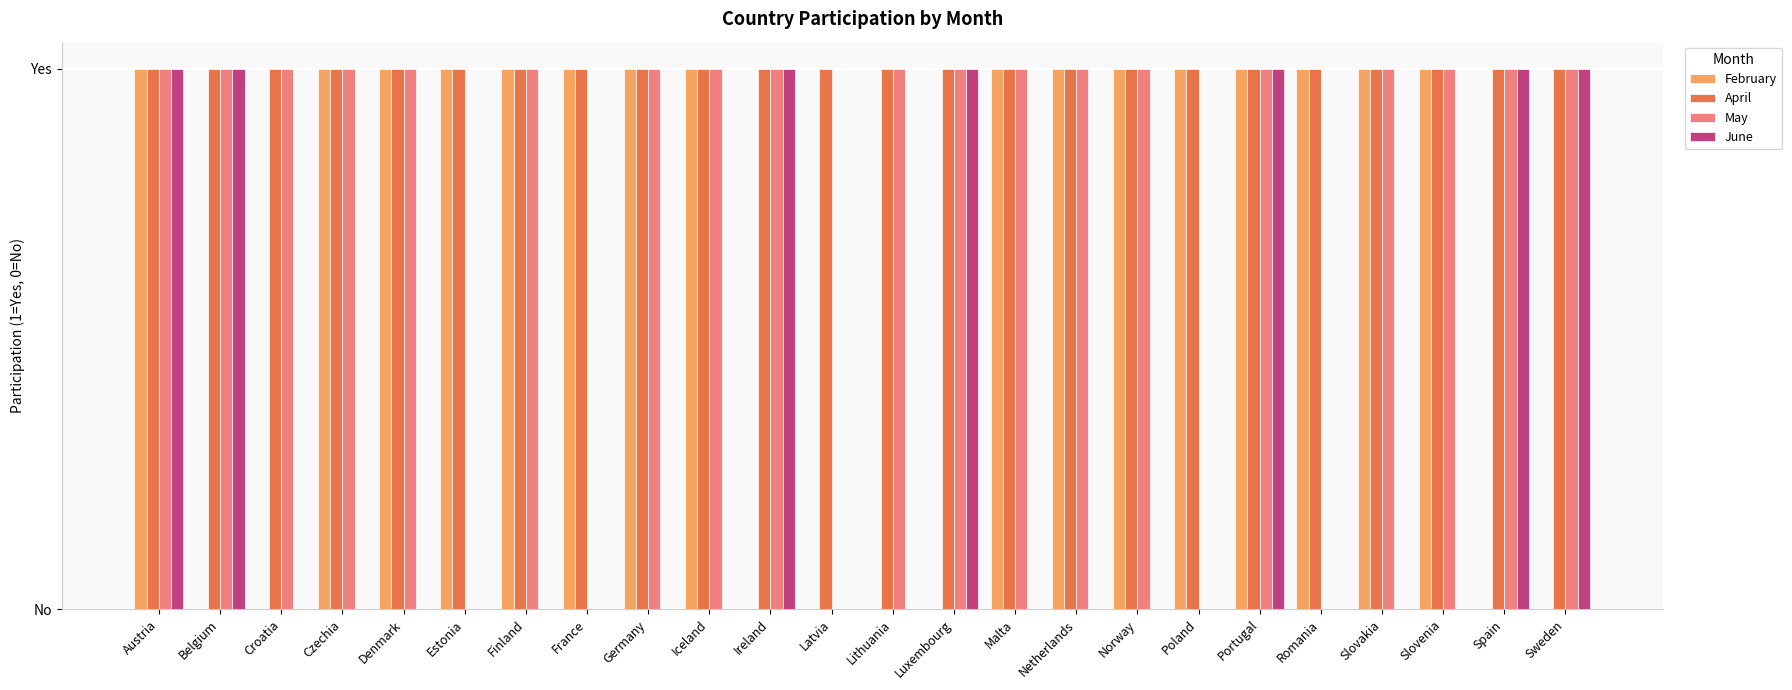

What is the spread (max minus min) of values at Finland?

1